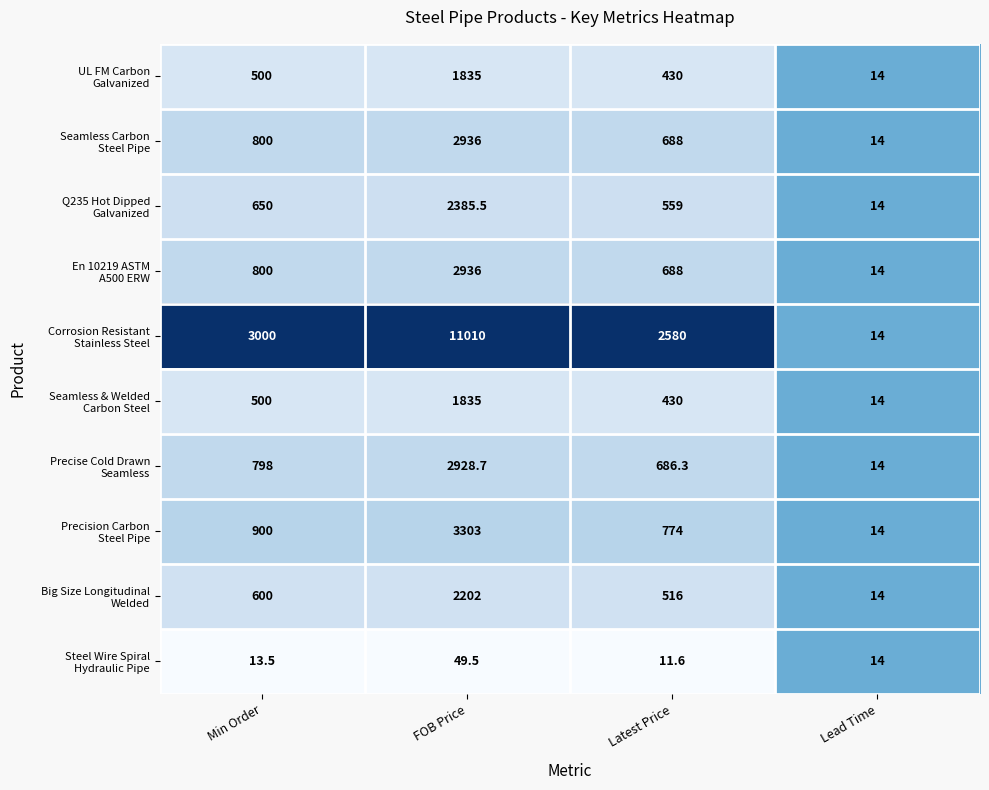

What is the greatest value displayed?

11010.0